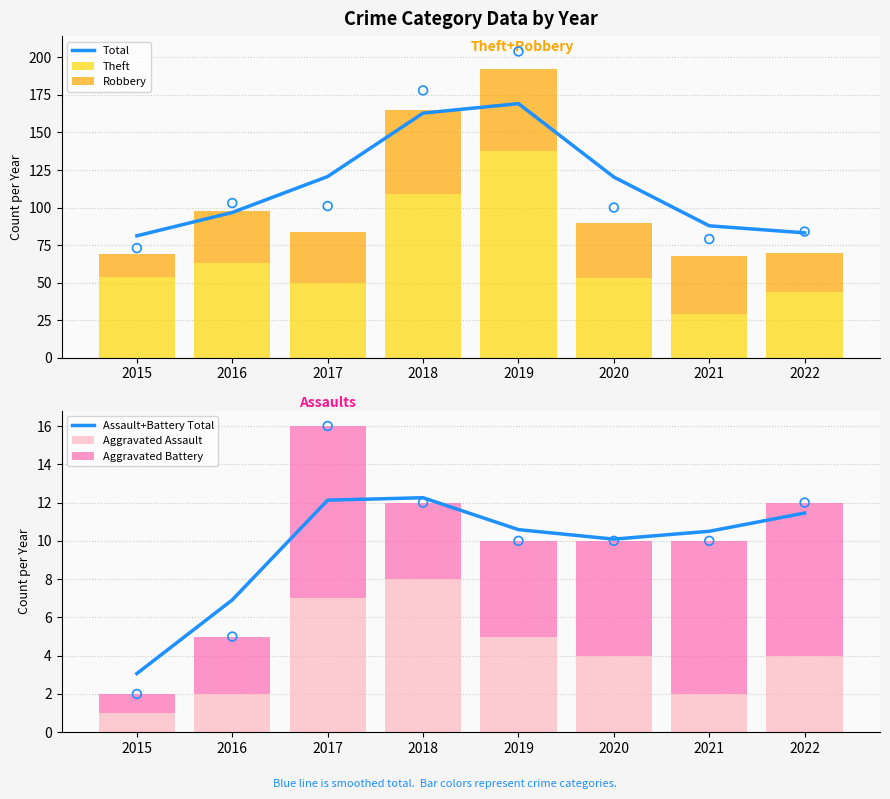

Is the value of Aggravated Assault at 2022 greater than the value of Total at 2018?

No